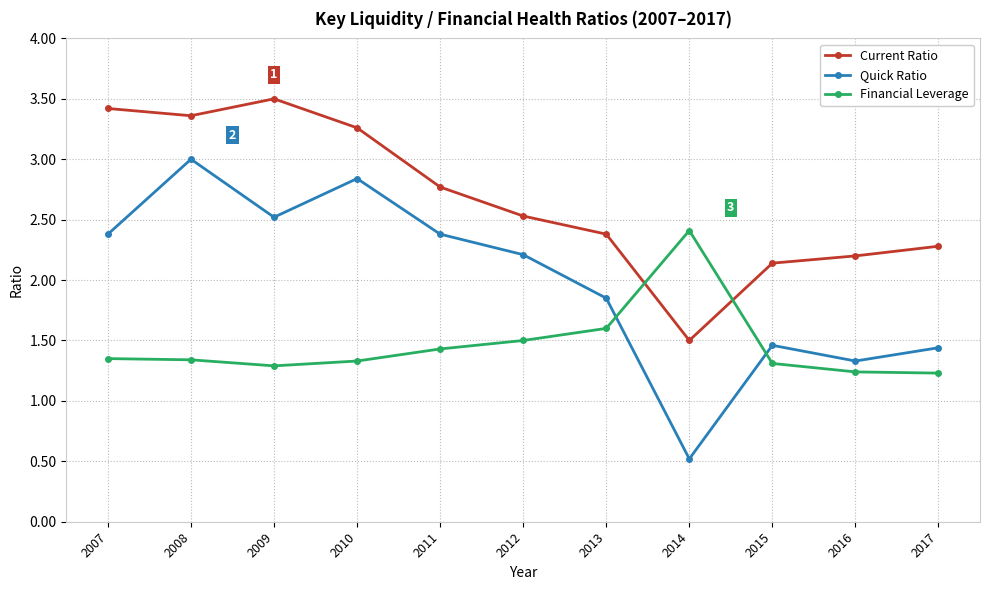

At which category is the sum across all series the highest?

2008